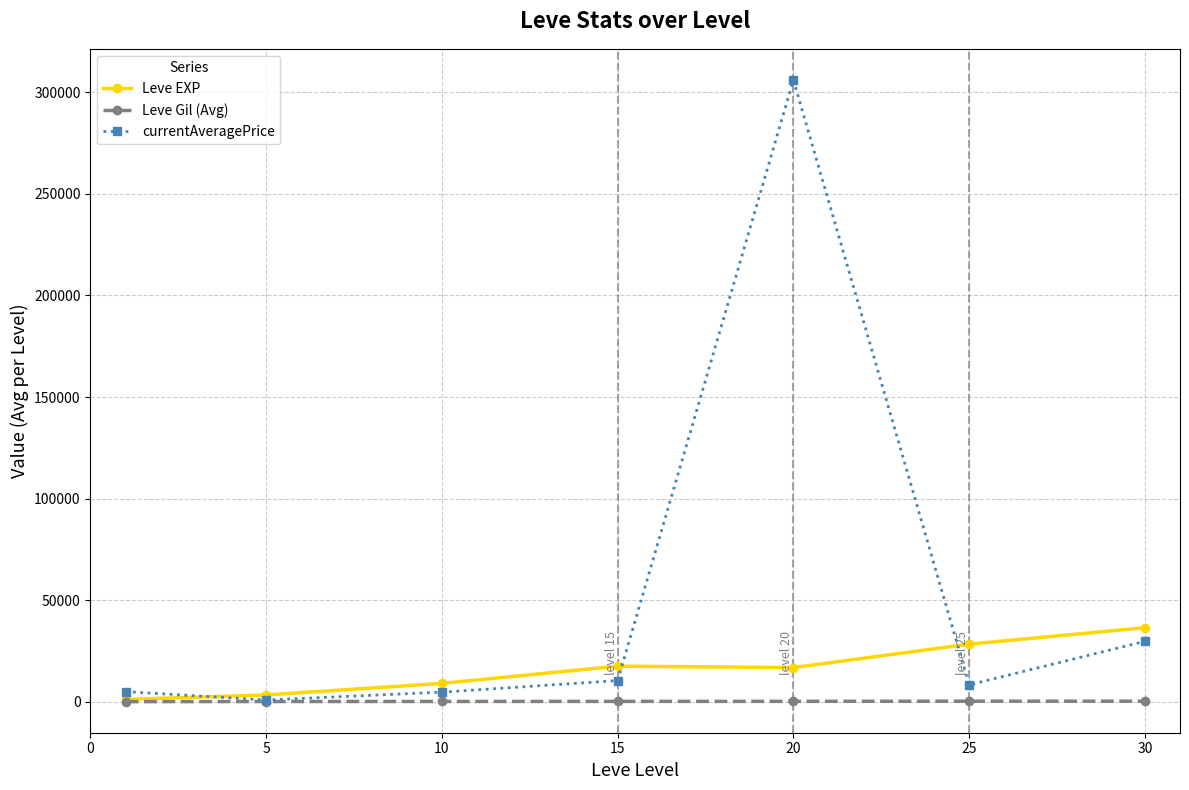

What is the value of the currentAveragePrice point at the 7th from the left?

29777.4